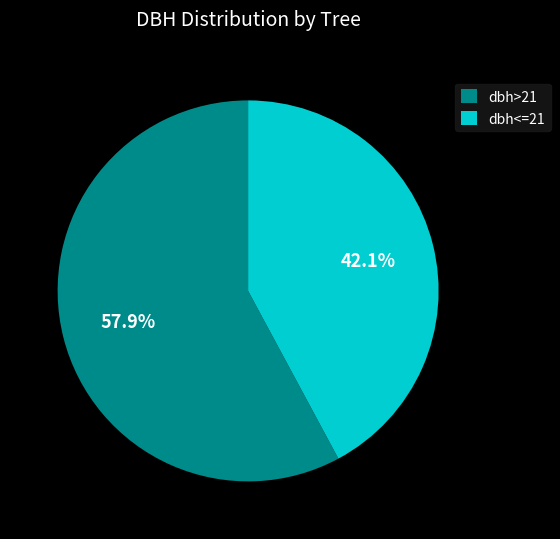

What percentage is NOT represented by dbh>21?

42.1%